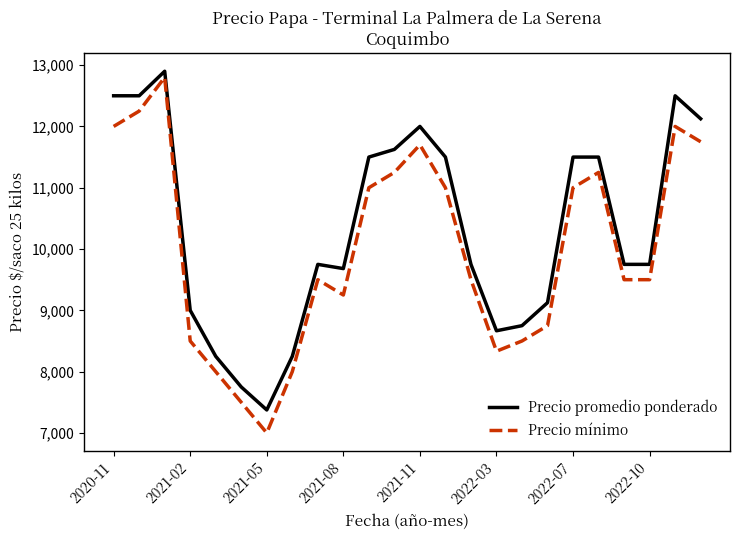

What is the greatest value displayed?

12900.0